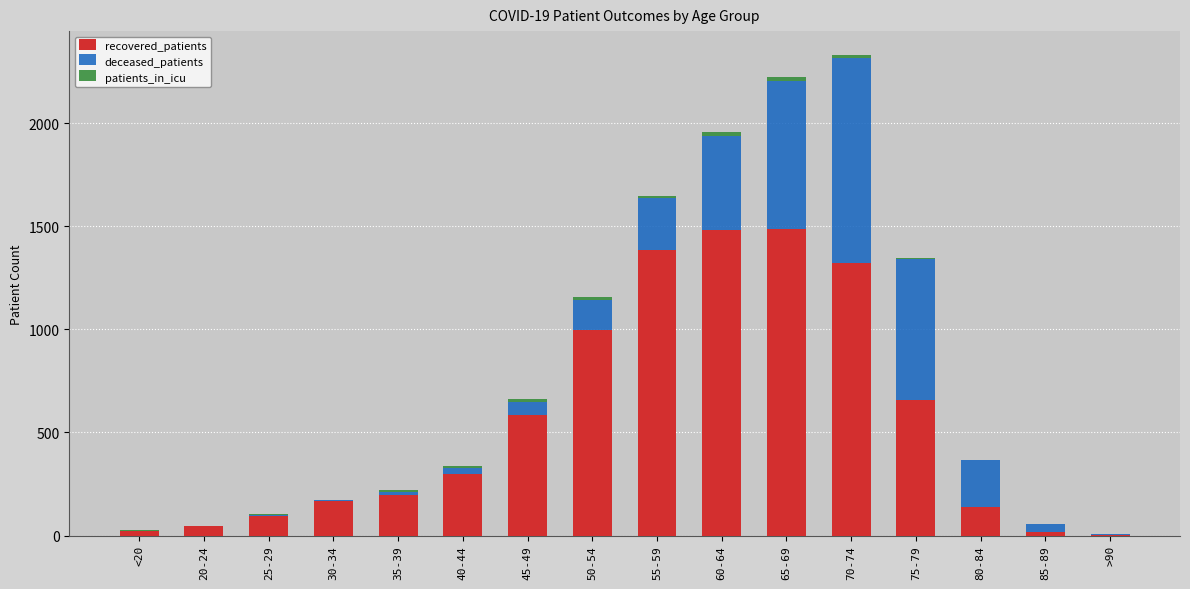

True or false: recovered_patients has a value of 647 at 55-59.

False